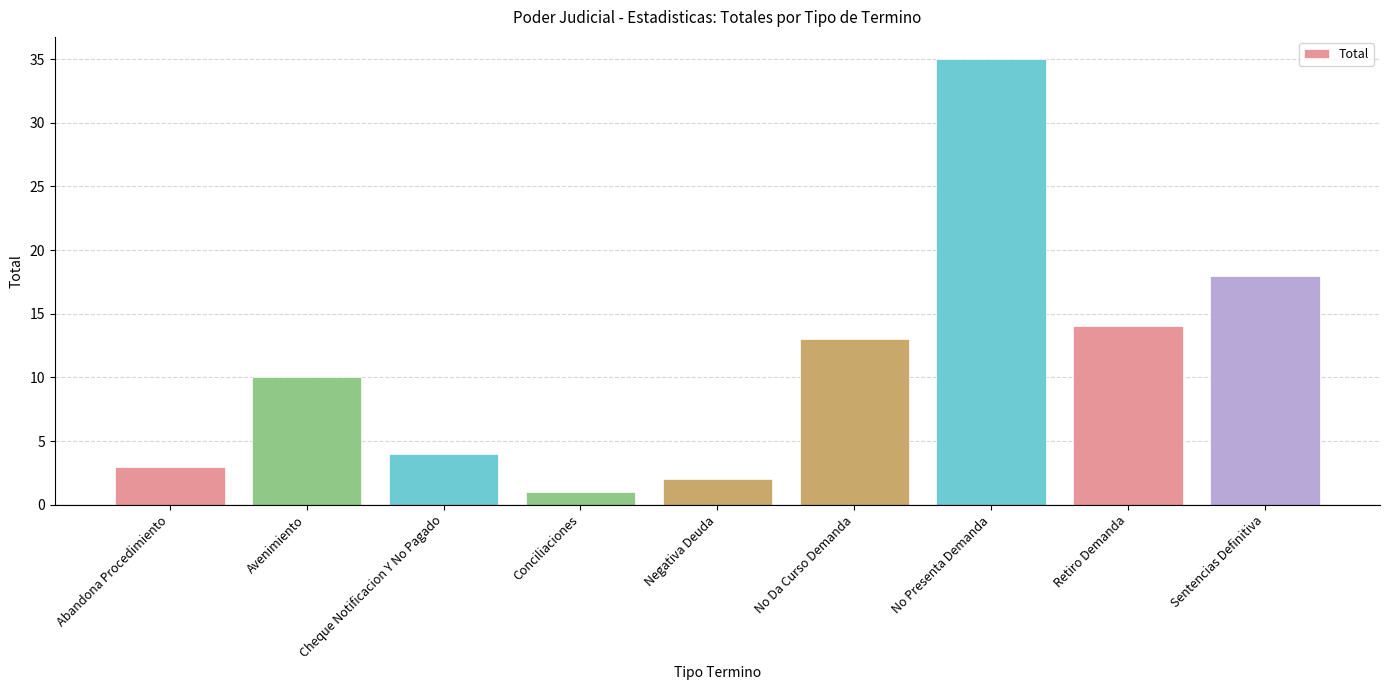

The chart shows a value of 22 at Retiro Demanda. True or false?

False